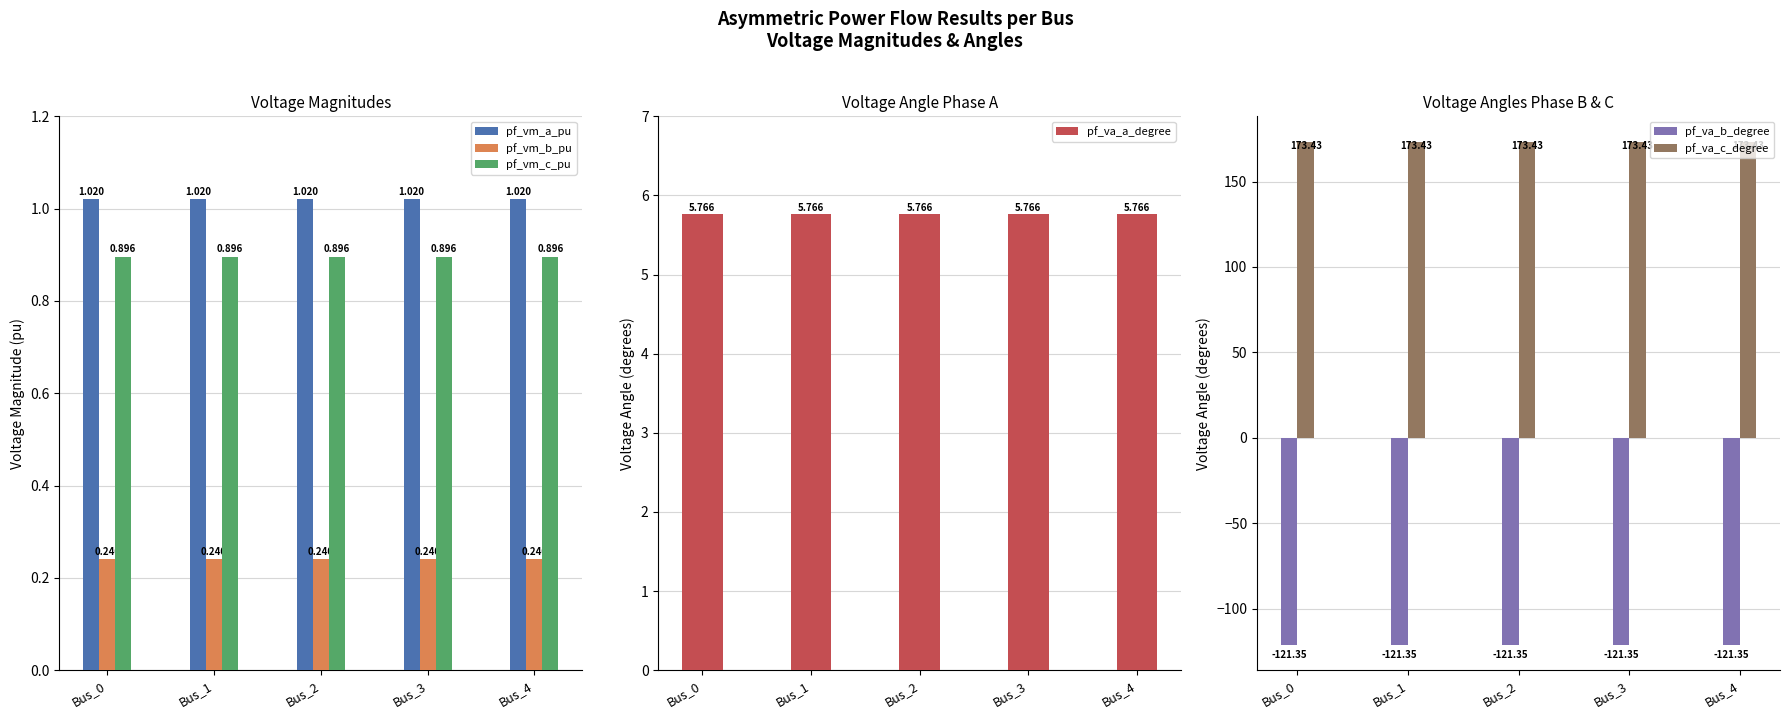

What is the value of the pf_va_b_degree bar at the 3rd from the left?

-121.3